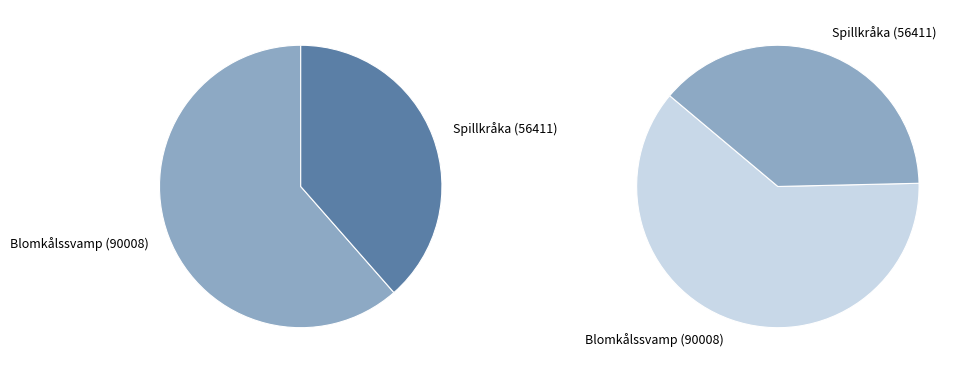

Between 106564521 and 73122685, which is larger?

73122685